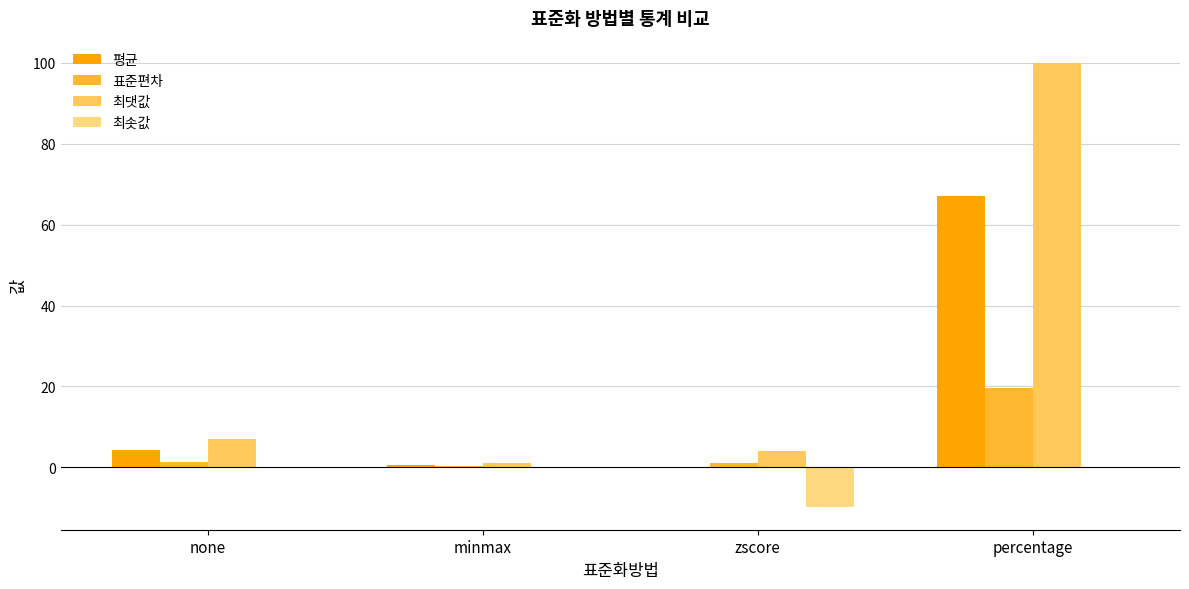

How many distinct data groups are displayed?

4